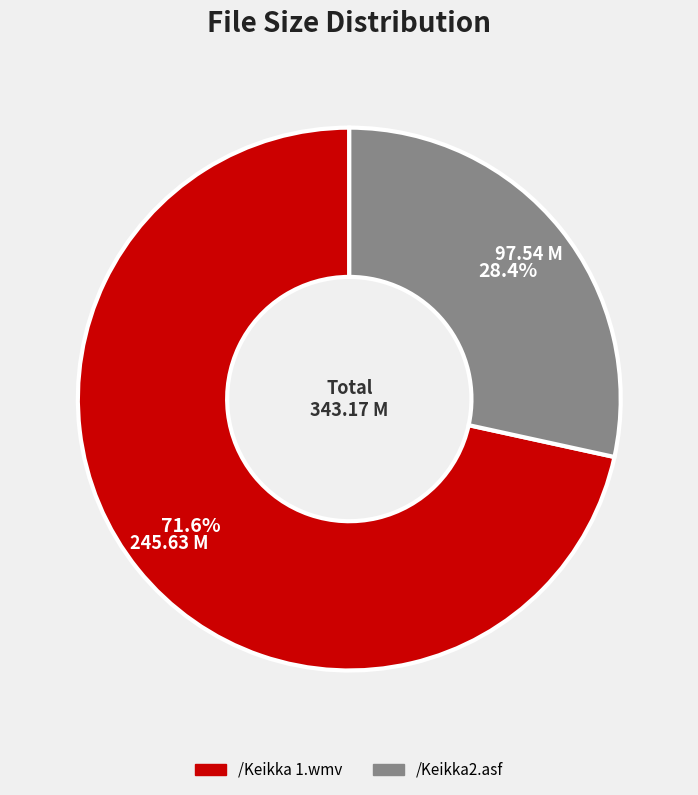

To the nearest percent, what portion does /Keikka2.asf represent?

28%